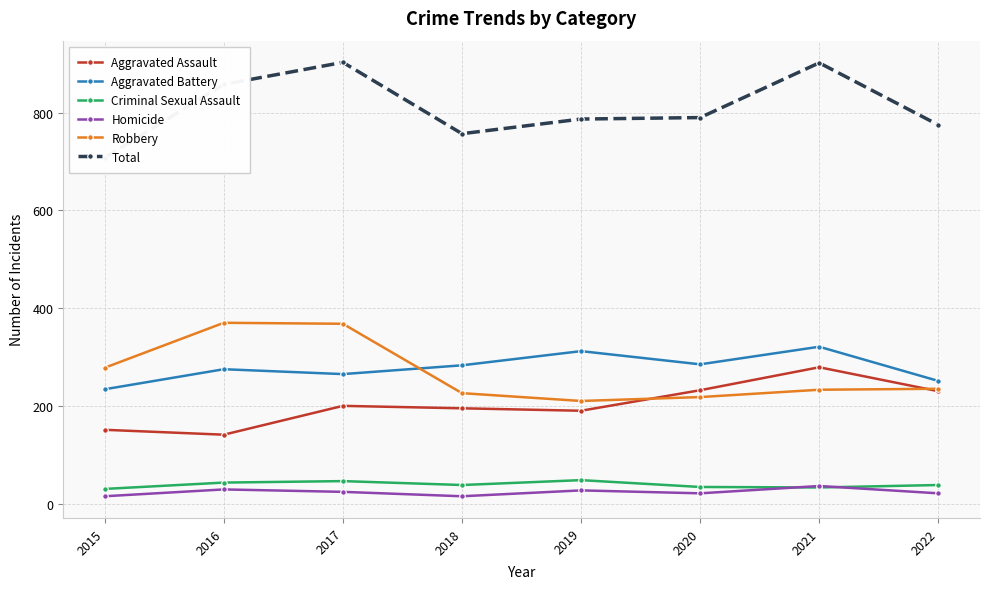

Which has a higher value, 2016 or 2020?

2020